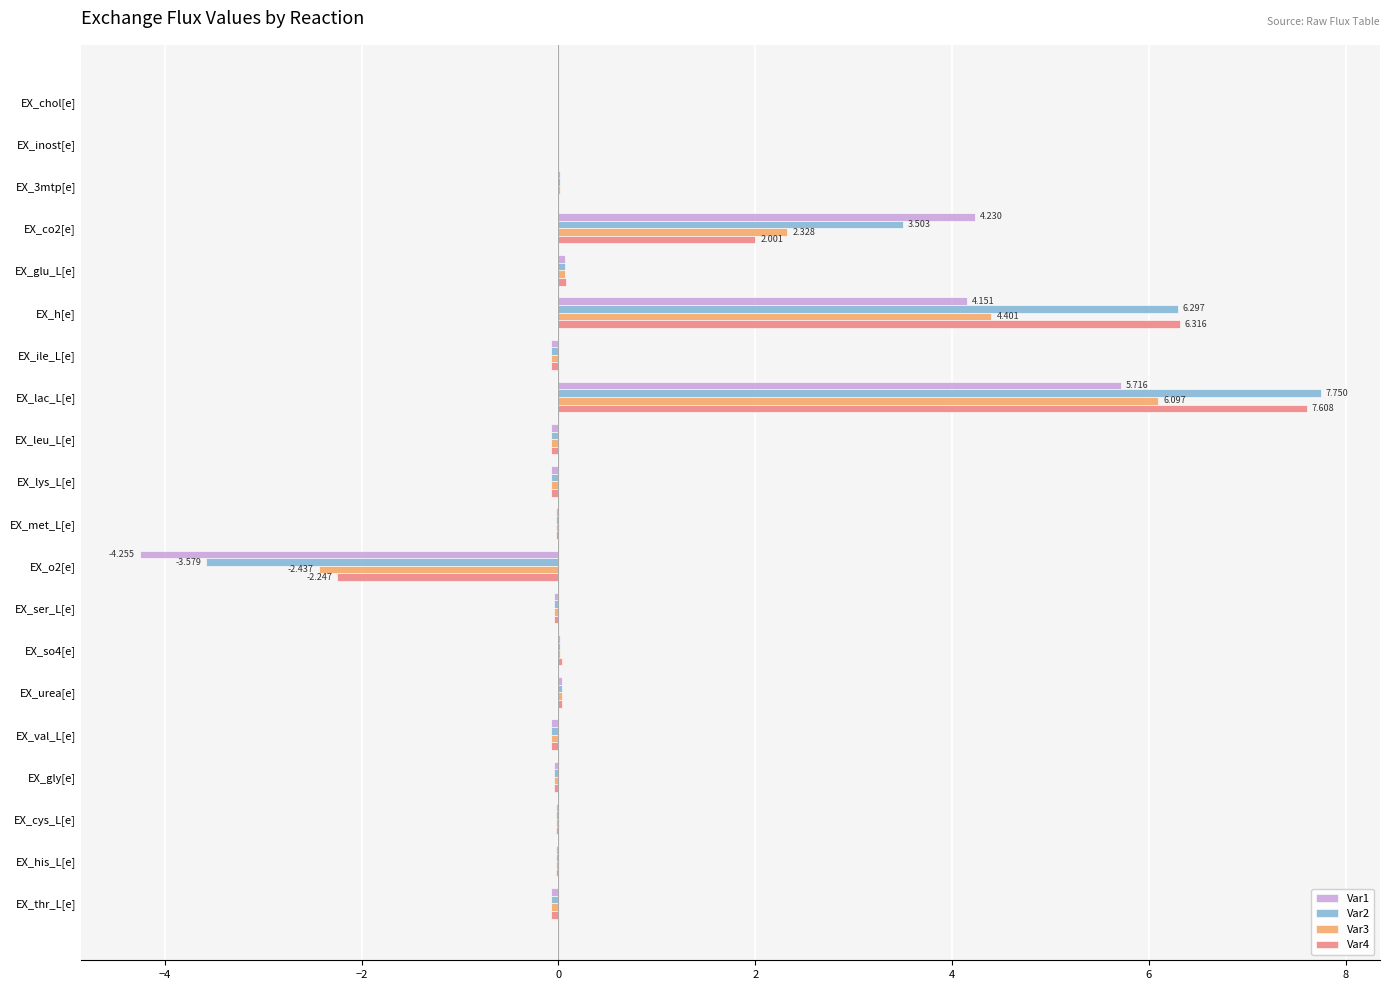

At which category is the sum across all series the highest?

EX_lac_L[e]